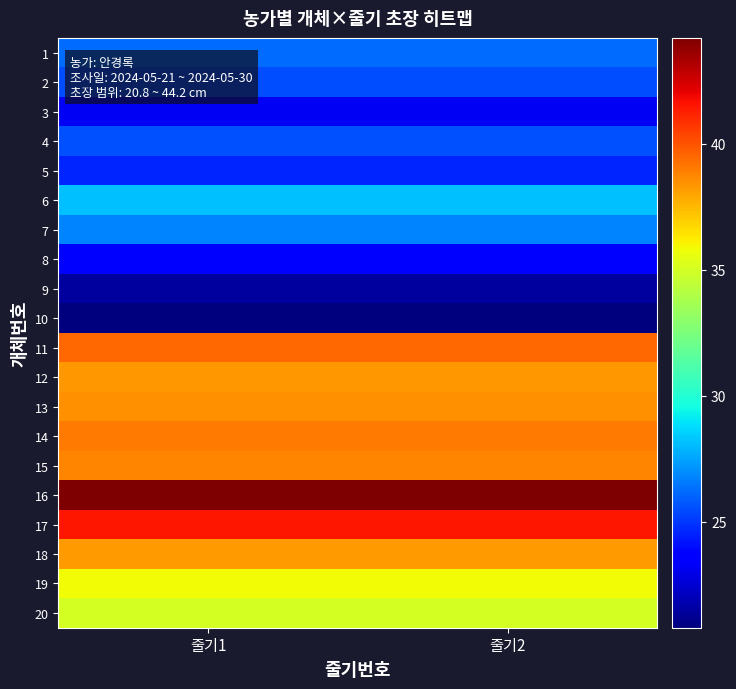

At how many categories does at least one series exceed 42?

2